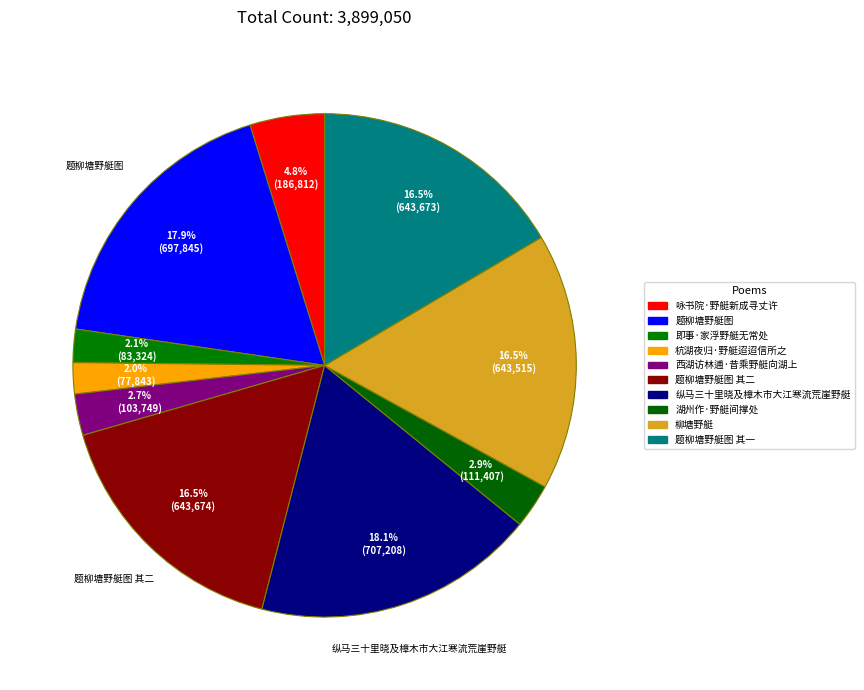

Which category has the biggest portion of the pie?

纵马三十里晓及樟木市大江寒流荒崖野艇